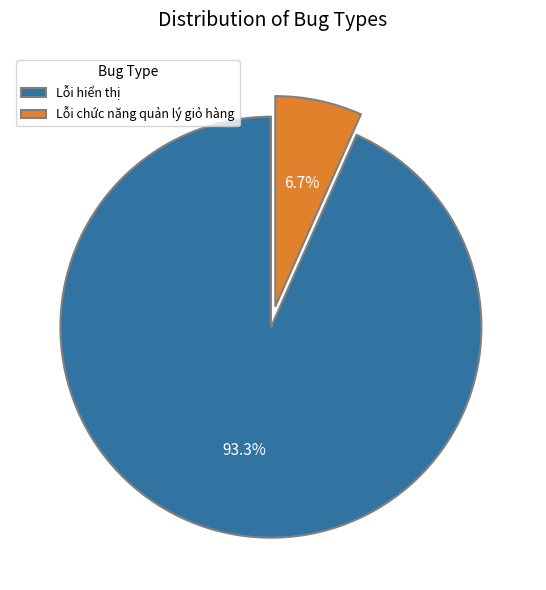

How many slices are in this pie chart?

2